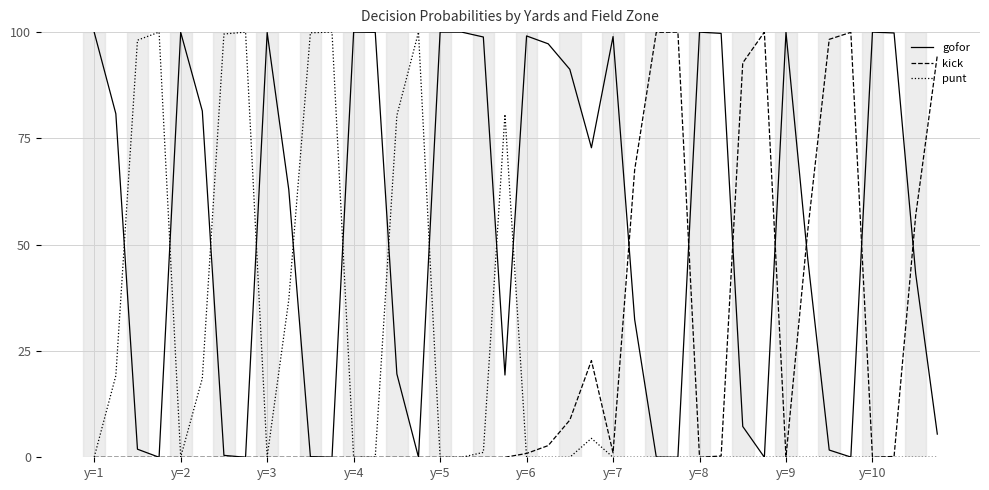

How many lines are shown in the chart?

3